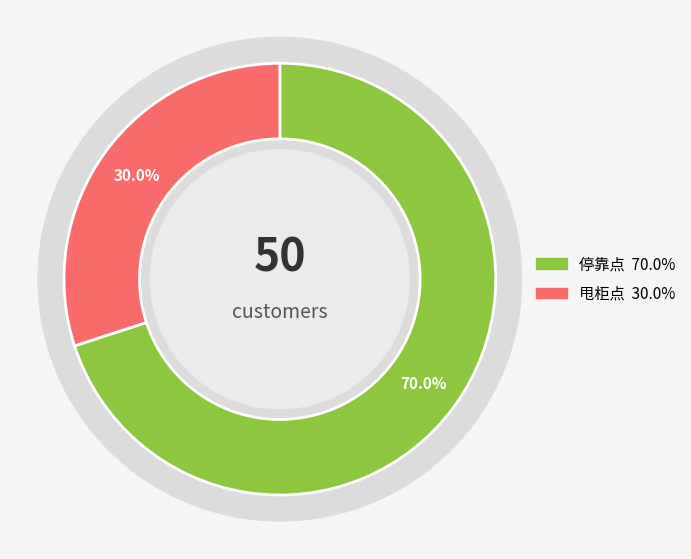

Count the number of slices in the pie.

2